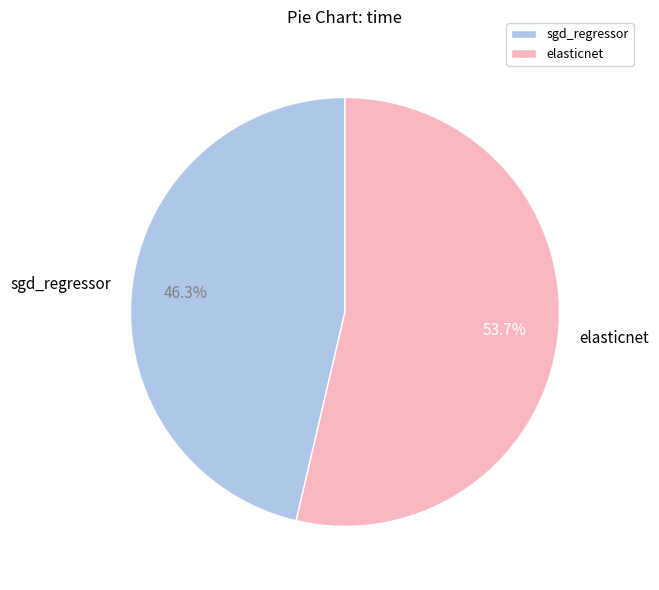

Does elasticnet account for over 50% of the chart?

Yes